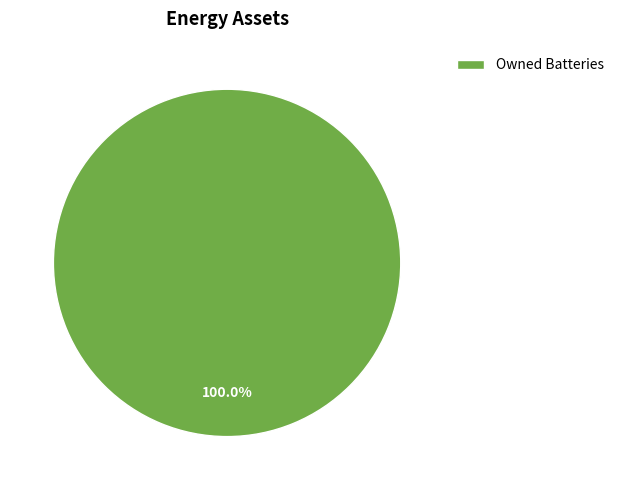

Which category accounts for the majority?

Owned Batteries